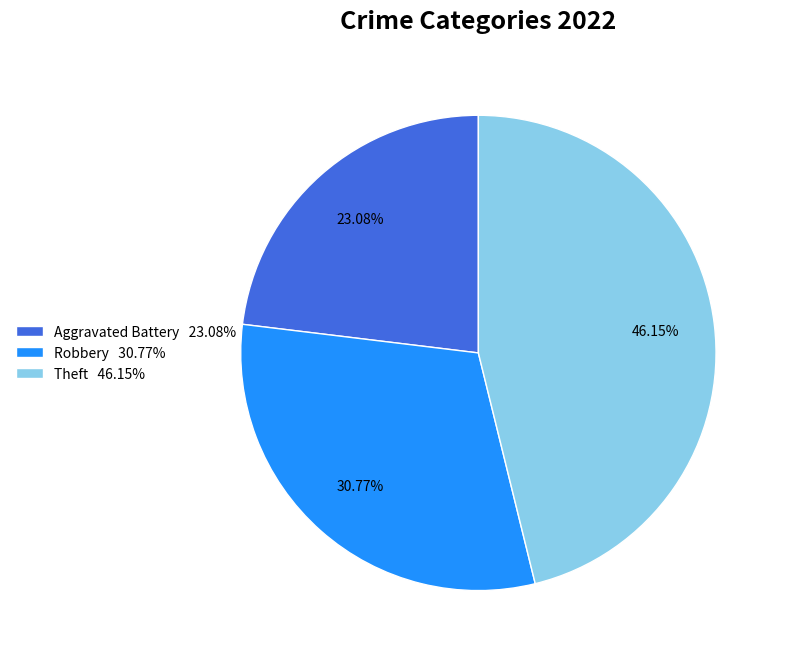

Rank the categories by value from lowest to highest.

Aggravated Battery 23.08%, Robbery 30.77%, Theft 46.15%